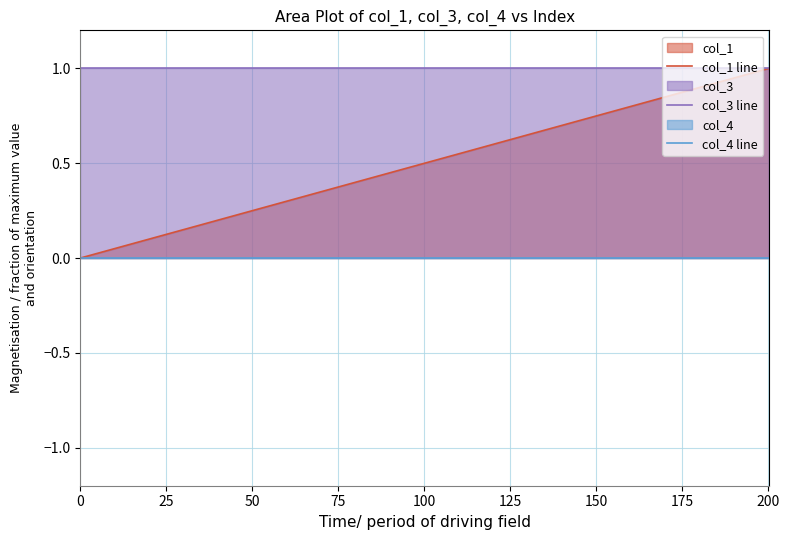

What are all the series names shown in the legend?

col_1 line, col_3 line, col_4 line